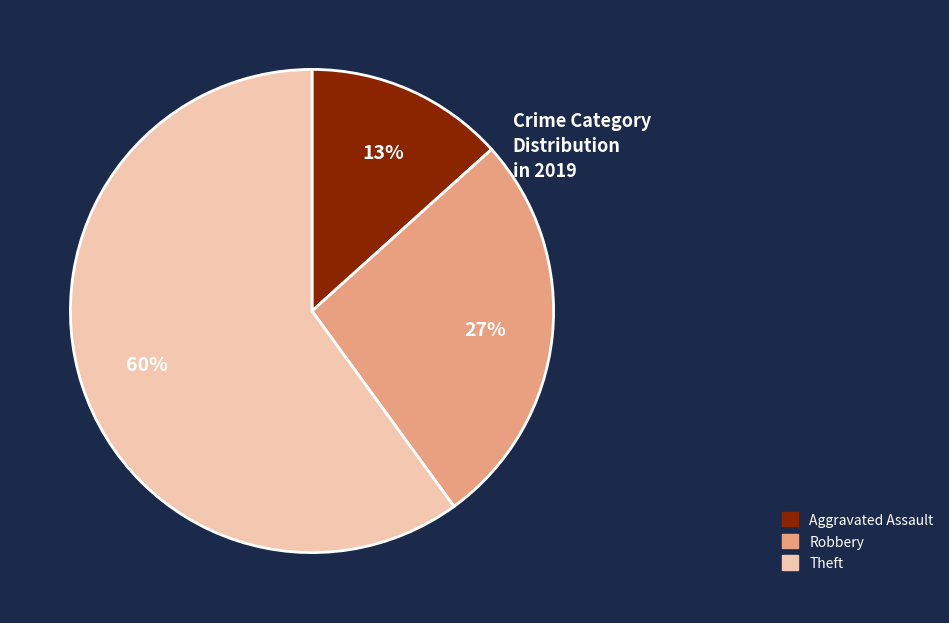

Does any single category account for the majority?

Yes